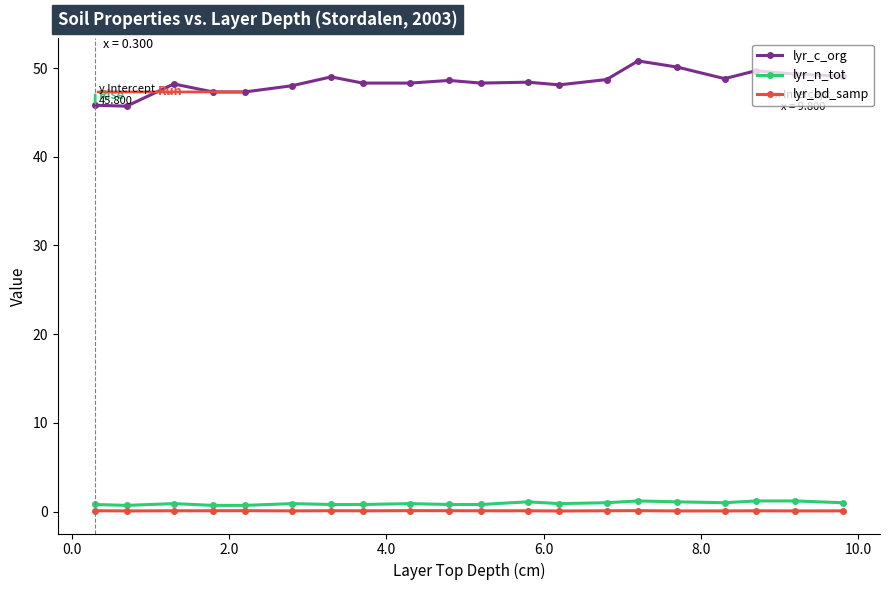

What is the maximum value shown in the chart?

50.8